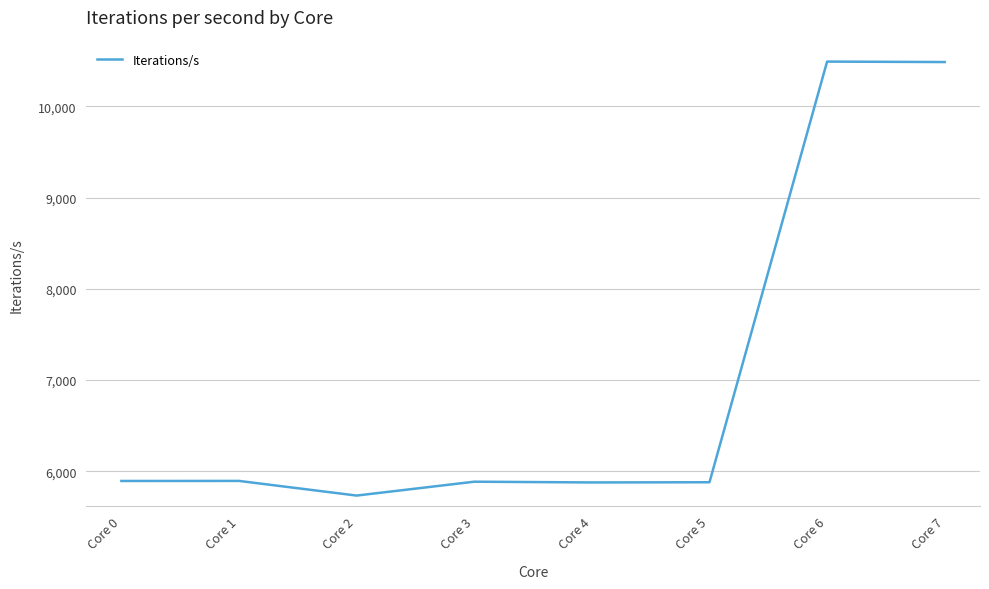

What is the approximate value at Core 2?

5735.1